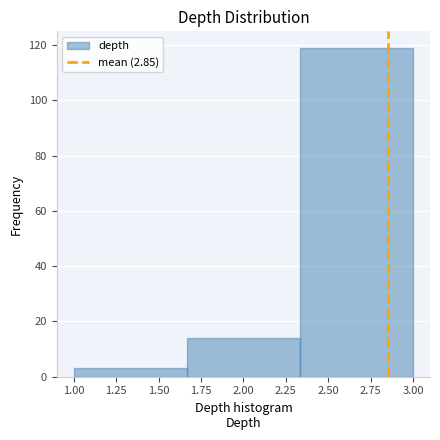

Reading left to right, list every bar in this chart as the range it spans on the x-axis followed by its height. Neither the bar edges nor the heights are printed on the chart, so give them approximately, as read against the axes.

1.00 to 1.65: 4
1.65 to 2.35: 14
2.35 to 3.00: 120